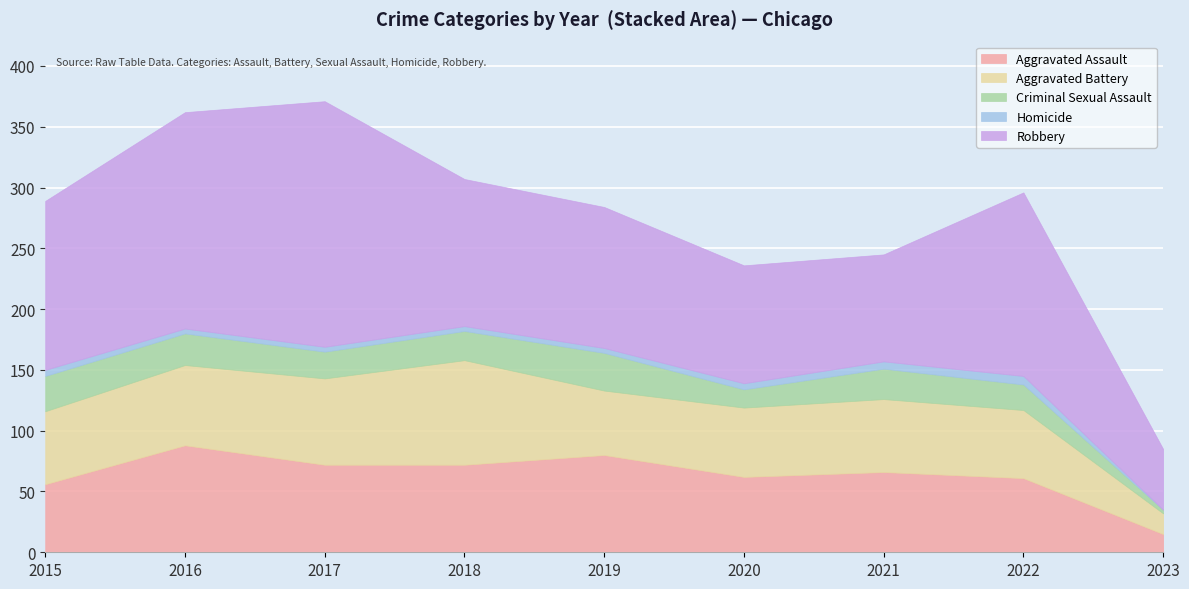

Reading left to right, extract all data points from this chart.

Aggravated Assault: 56	88	72	72	80	62	66	61	15
Aggravated Battery: 60	66	71	86	53	57	60	56	17
Criminal Sexual Assault: 29	26	22	24	31	15	25	21	3
Homicide: 5	4	4	4	4	5	6	7	0
Robbery: 139	178	202	121	116	97	88	151	50